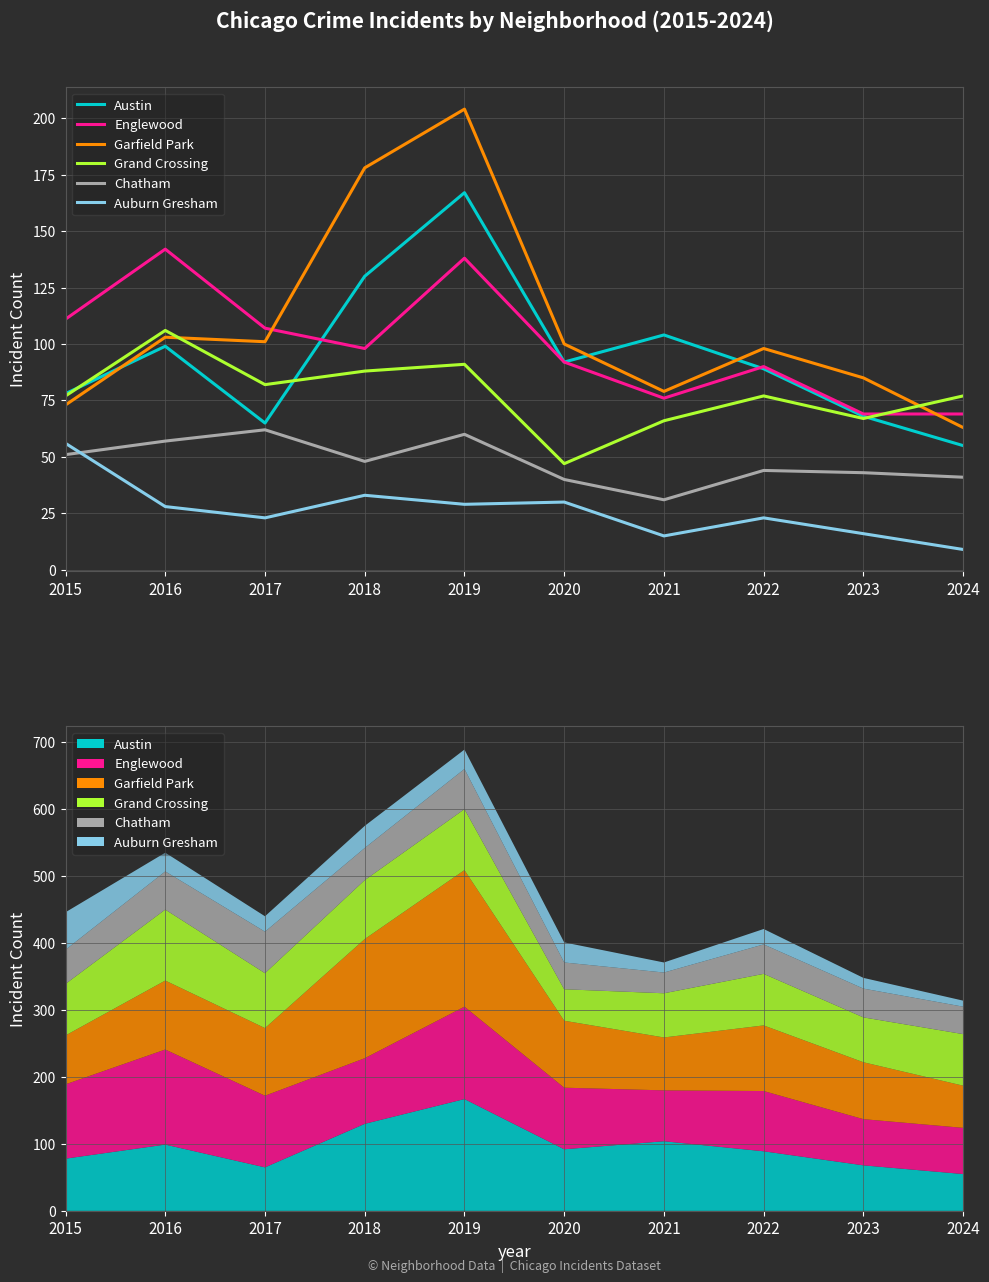

How many times do Garfield Park and Englewood cross each other?

2